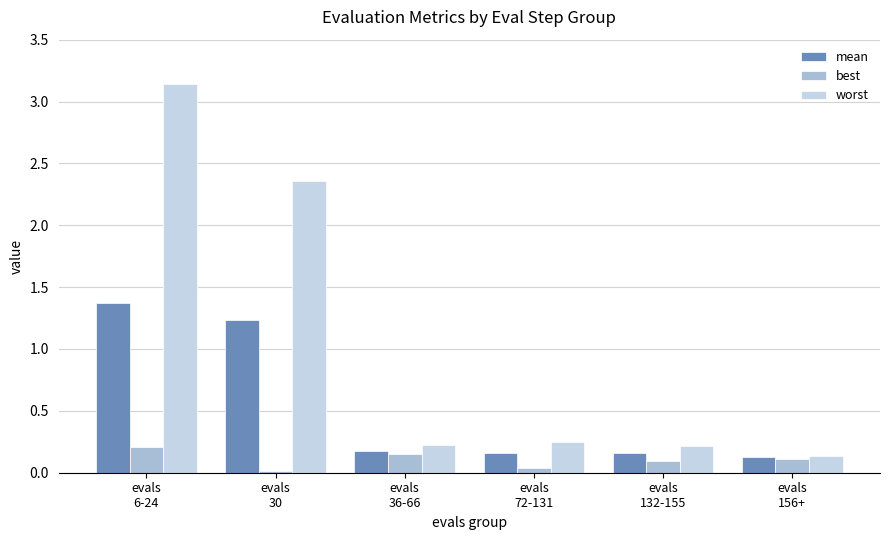

What is the difference between the maximum and second lowest values in the worst series?

2.9